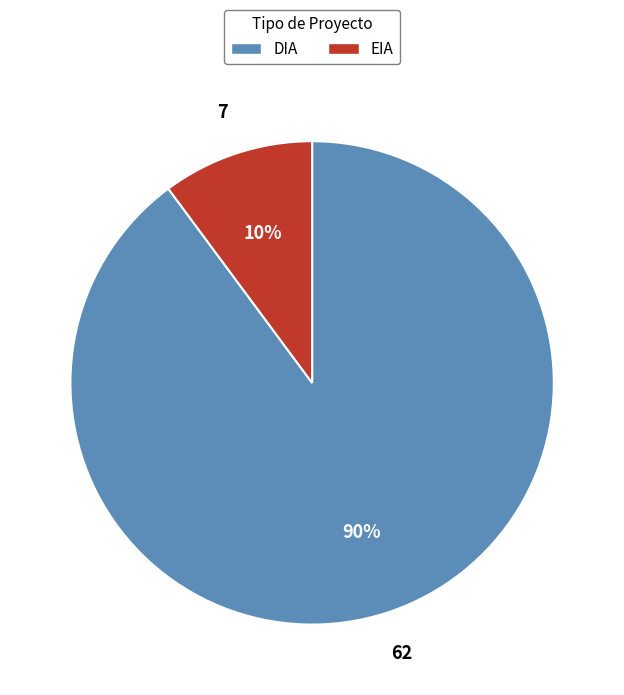

Does any single category account for the majority?

Yes